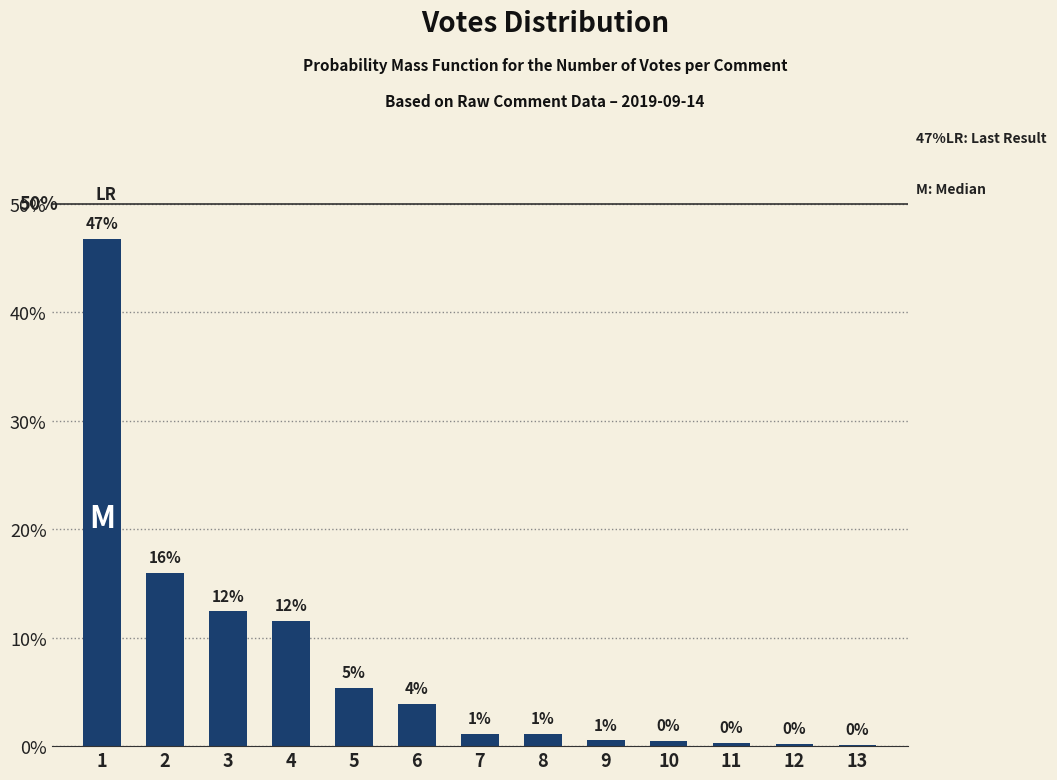

Are the bars horizontal?

No